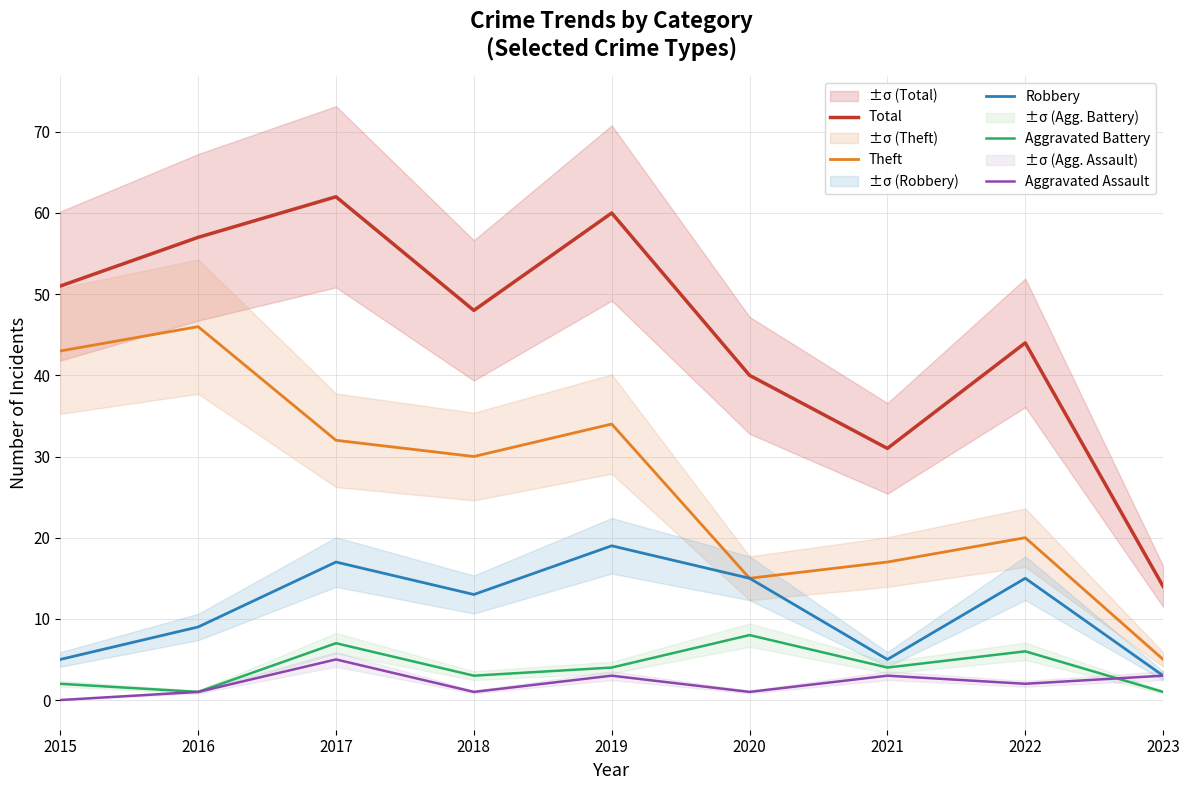

List the labels in order of Robbery value, largest first.

2019, 2017, 2020, 2022, 2018, 2016, 2015, 2021, 2023